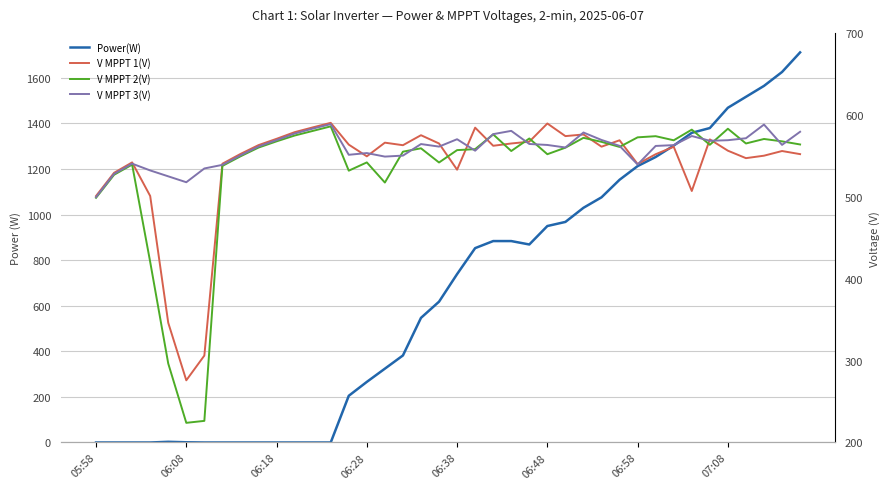

How many distinct data groups are displayed?

4